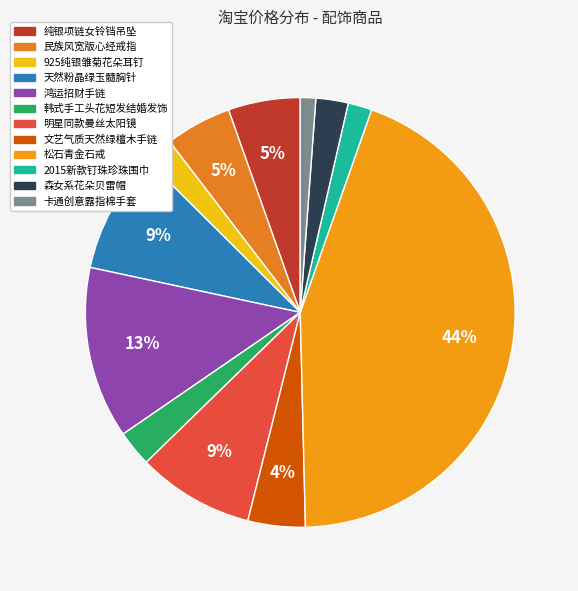

How many segments does this pie chart have?

12